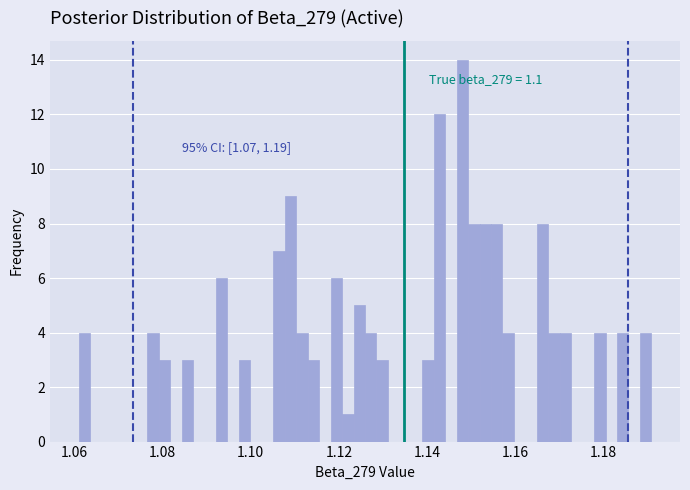

Around what value on the x-axis is the tallest bar? Give the approximate position of its centre, as read against the axis.

1.148